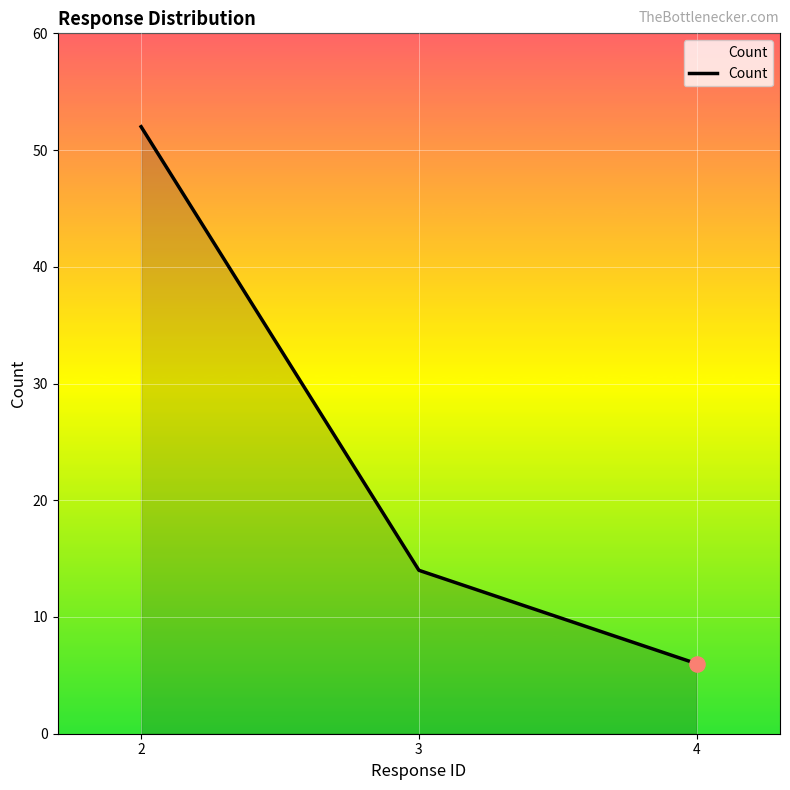

What is the change in value from 3 to 4?

-8